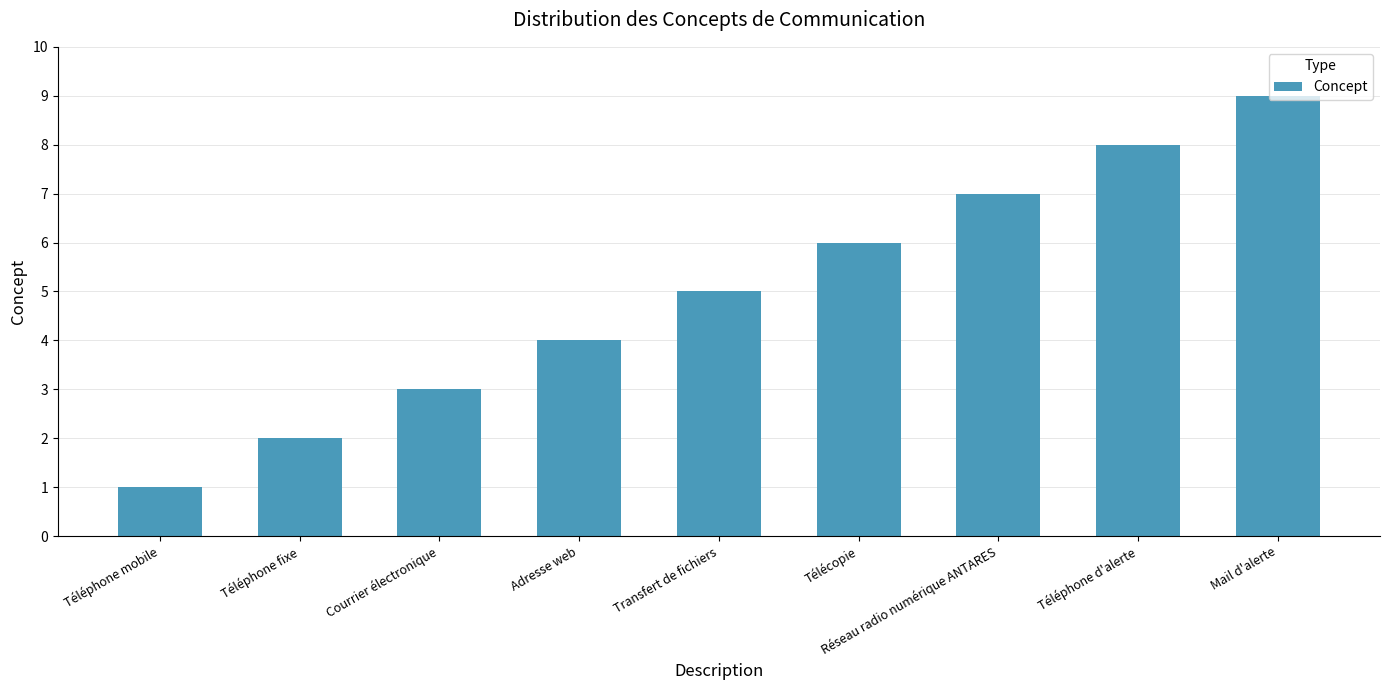

The chart shows a value of 11 at Réseau radio numérique ANTARES. True or false?

False